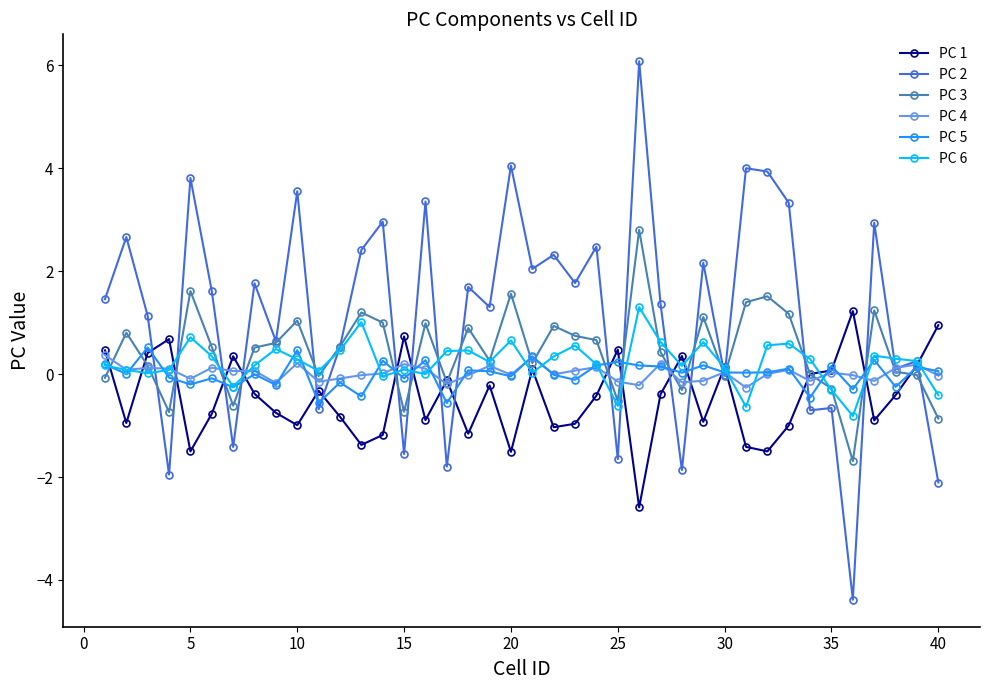

Count the number of categories in the chart.

40